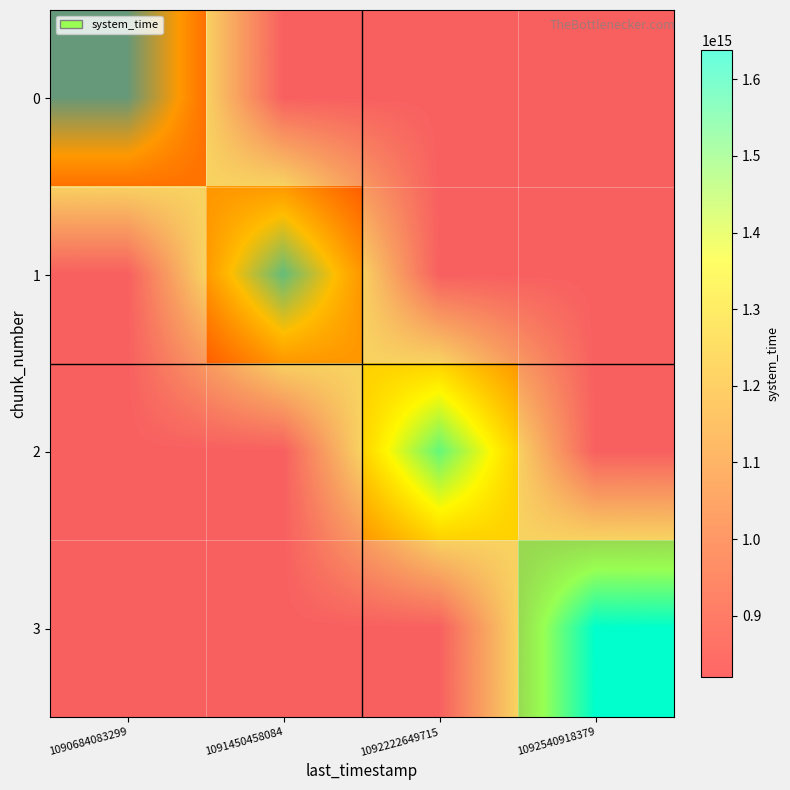

Which series has the largest total across all categories?

3